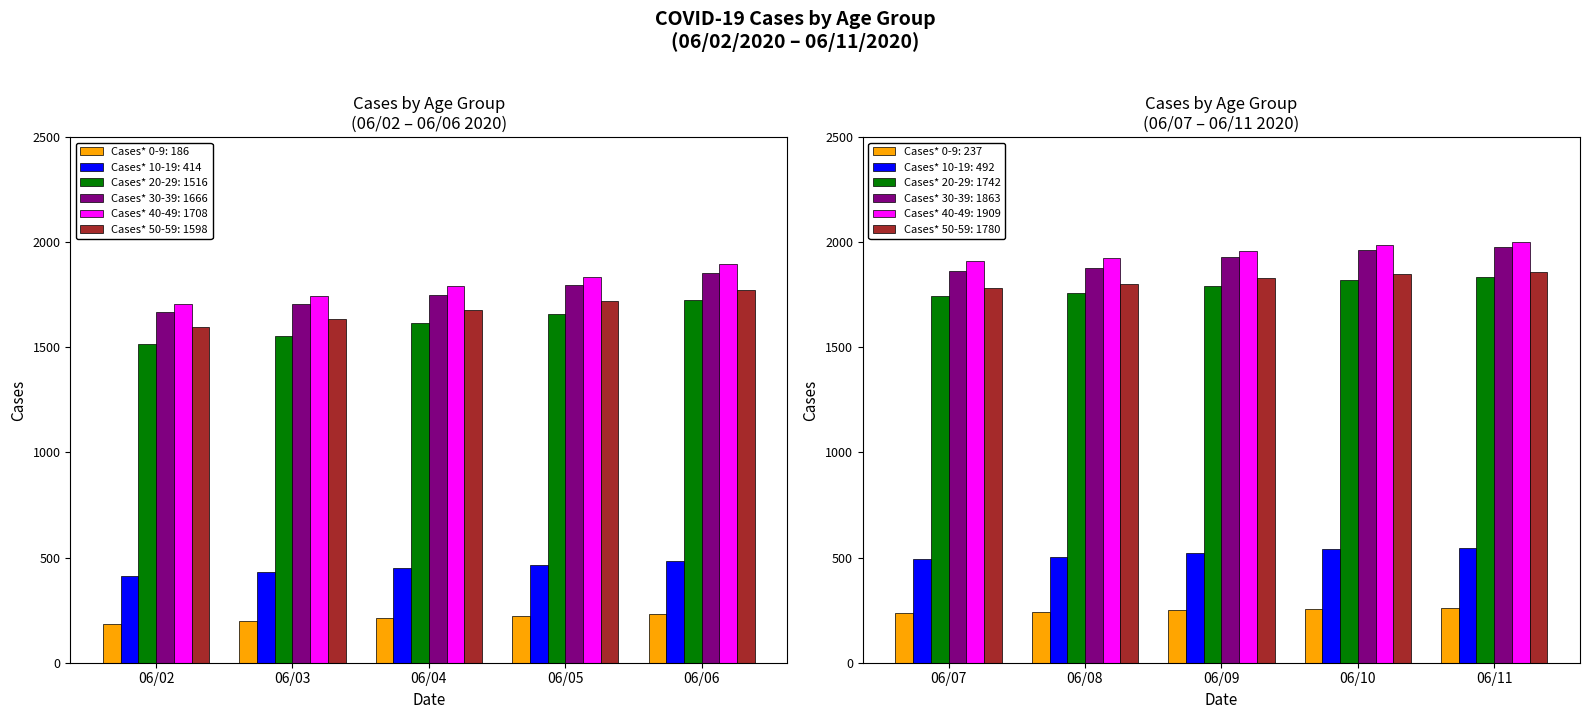

At which category is the sum across all series the highest?

06/11